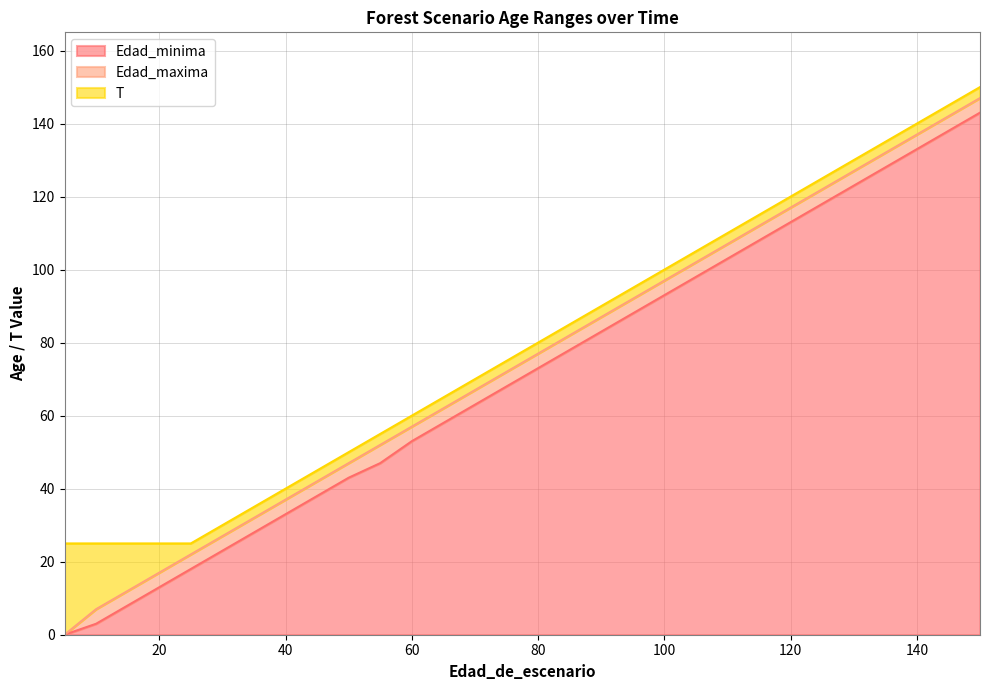

What is the total value across all series at 60?

170